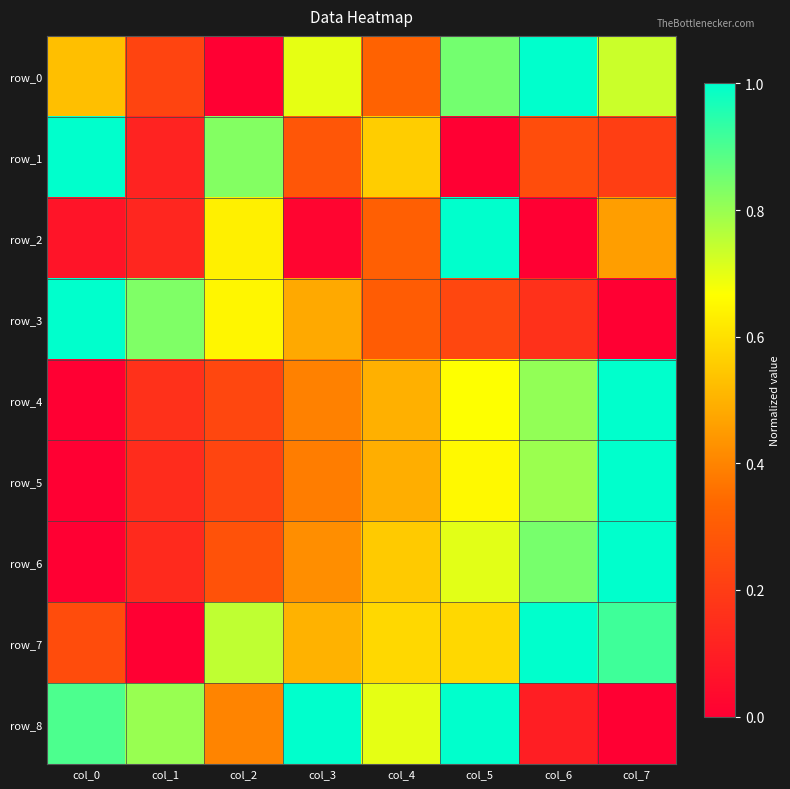

List the labels in order of row_7 value, smallest first.

col_1, col_0, col_3, col_4, col_5, col_2, col_7, col_6